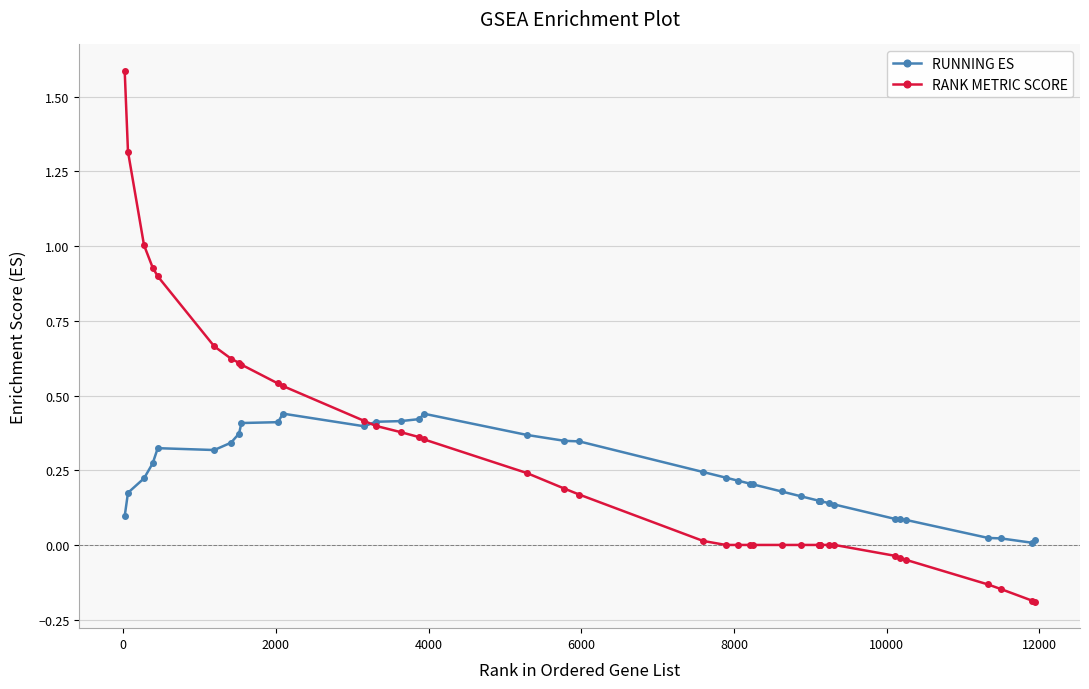

Which series has the widest spread of values?

RANK METRIC SCORE